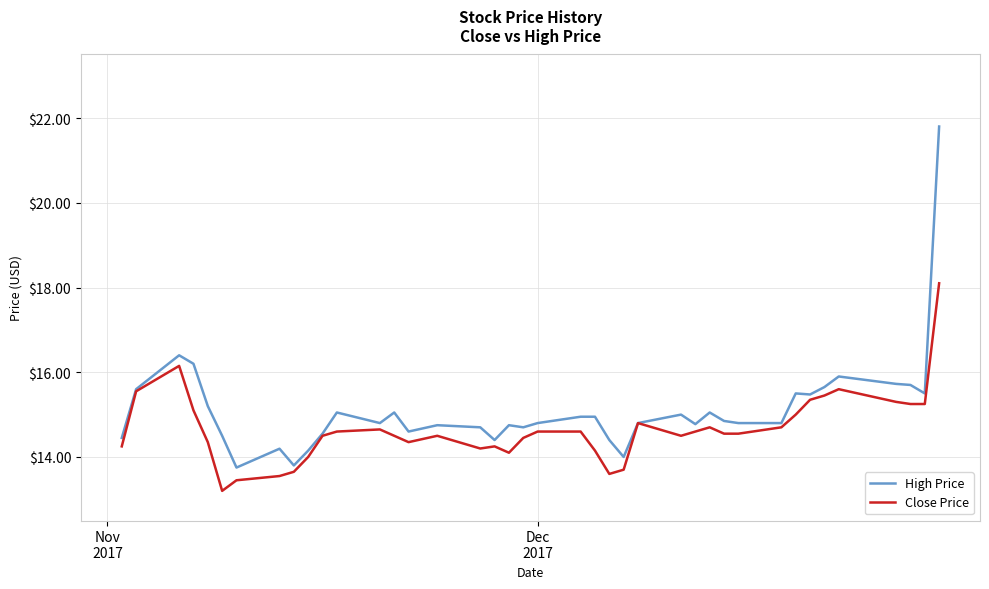

At how many categories does at least one series exceed 16?

3